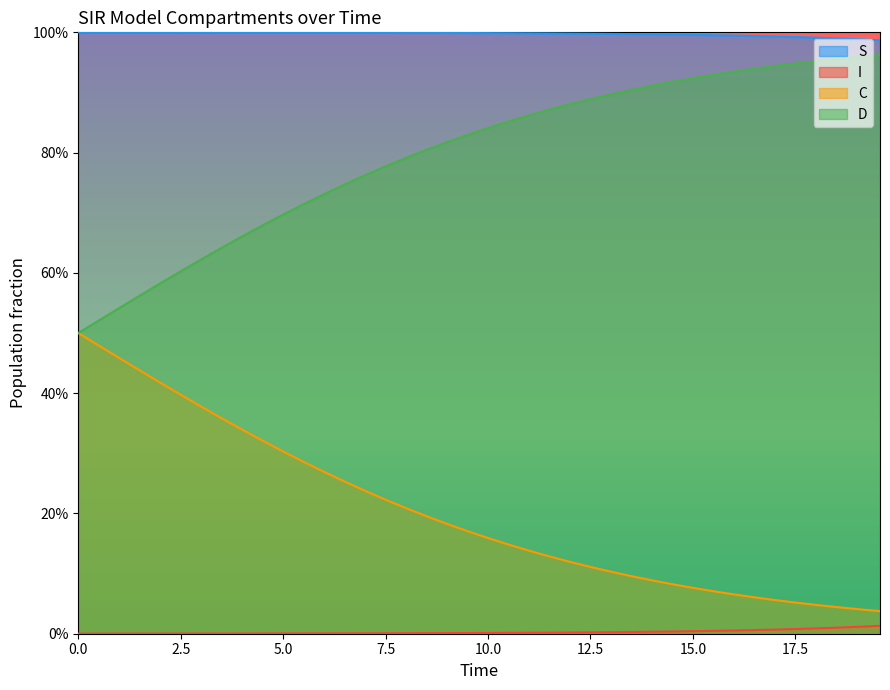

Rank the series at 14.548494983277592 from lowest to highest value.

I, C, D, S